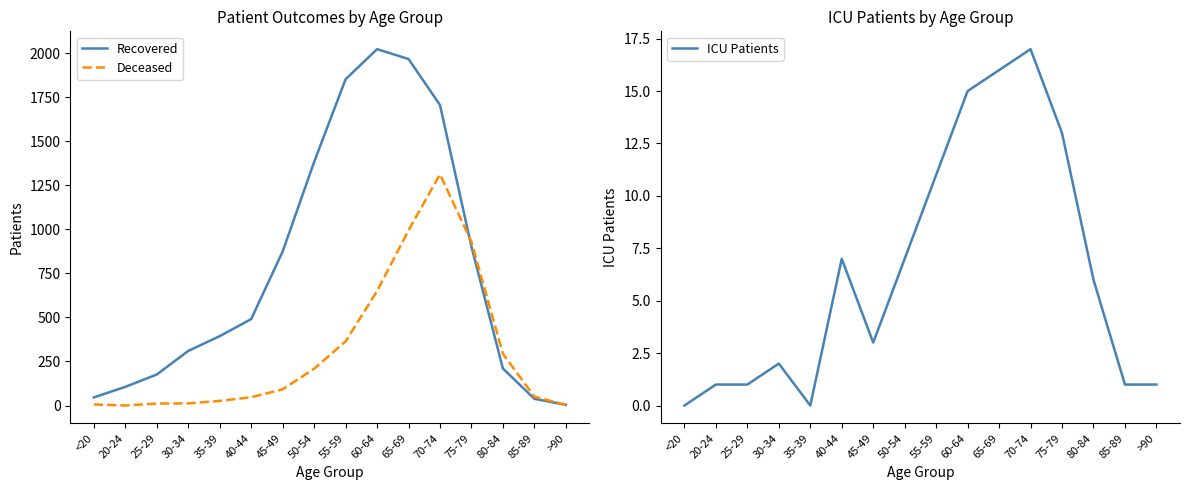

Which series has the largest total across all categories?

Recovered